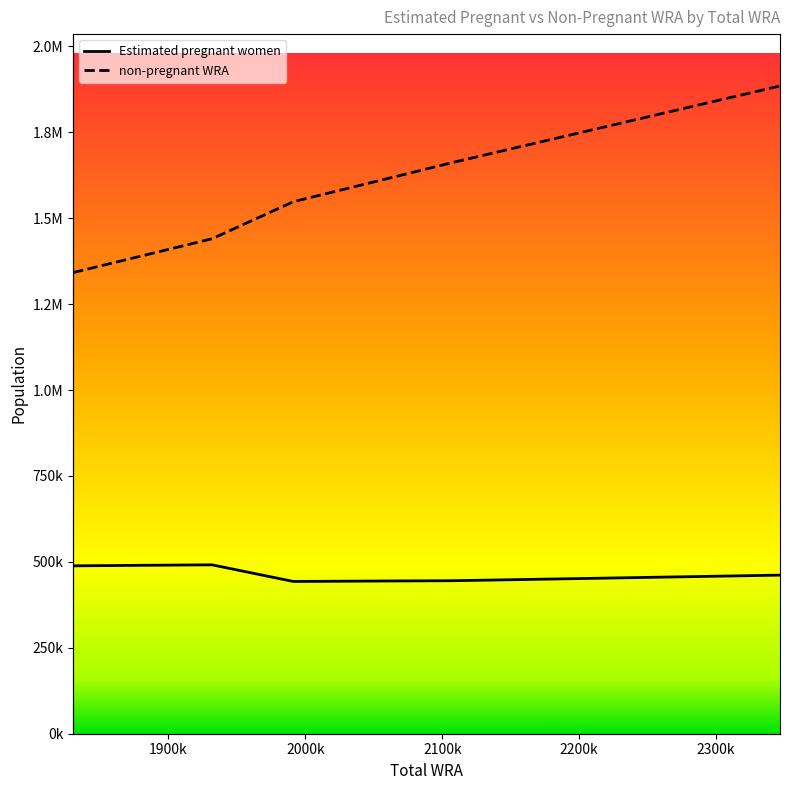

Which category has the lowest value in the non-pregnant WRA series?

1830500